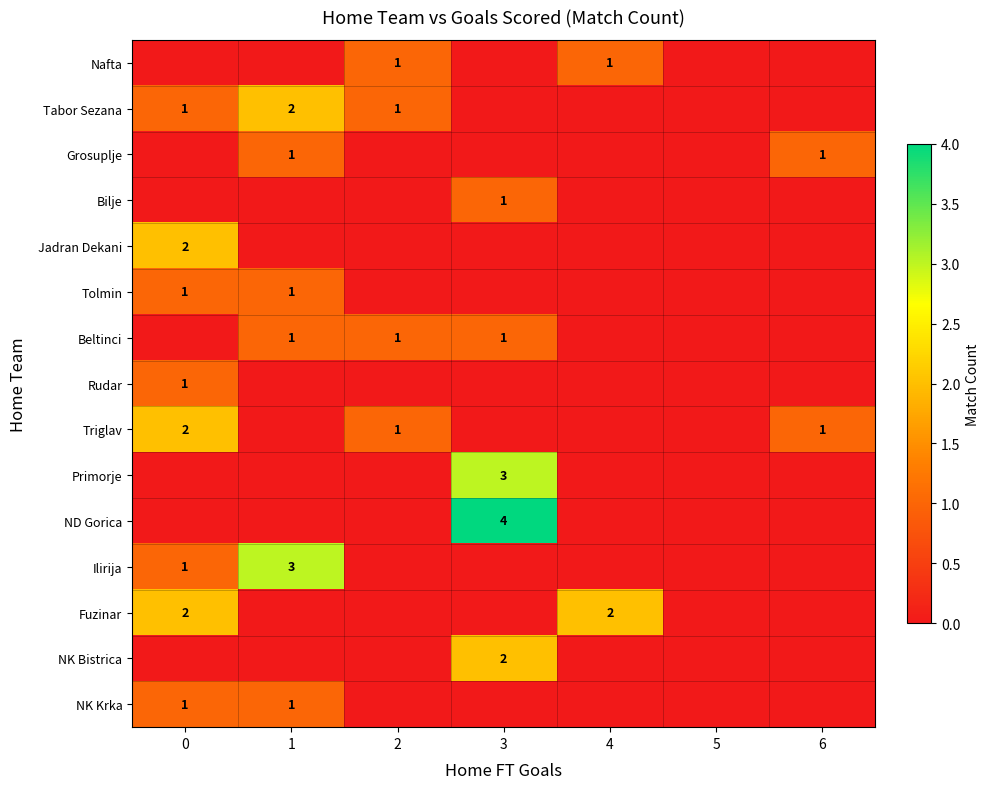

True or false: Triglav has a value of 1 at 2.

True